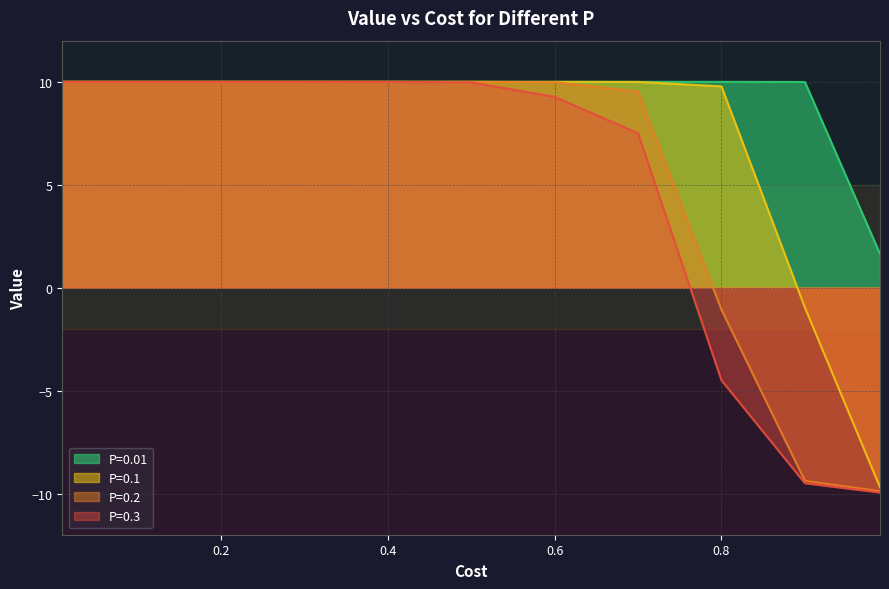

What is the sum of the P=0.3 values at 0.3 and 0.9?

0.5